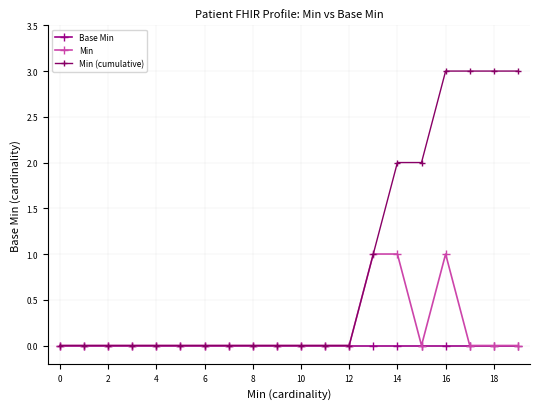

What is the difference between the maximum and second lowest values in the Min series?

1